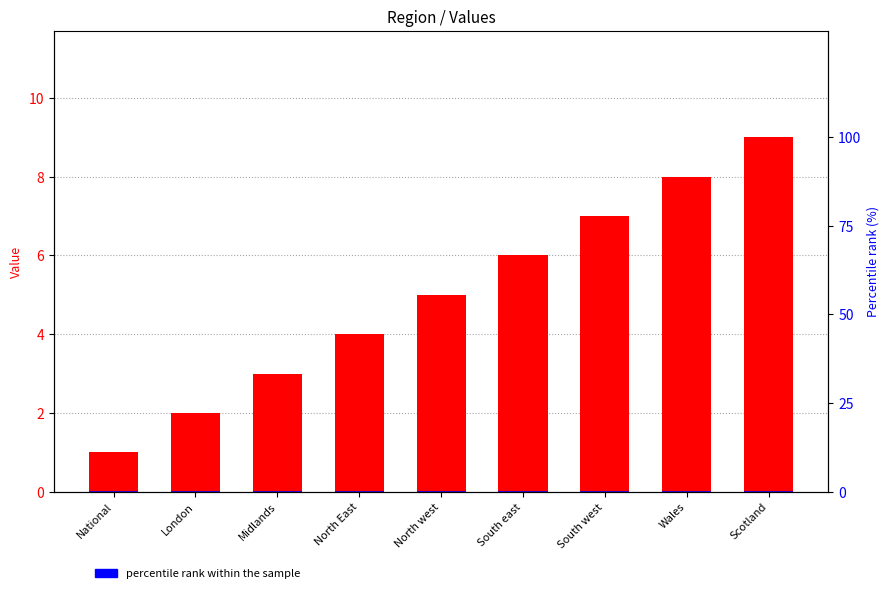

What is the label of the 6th bar from the right?

North East